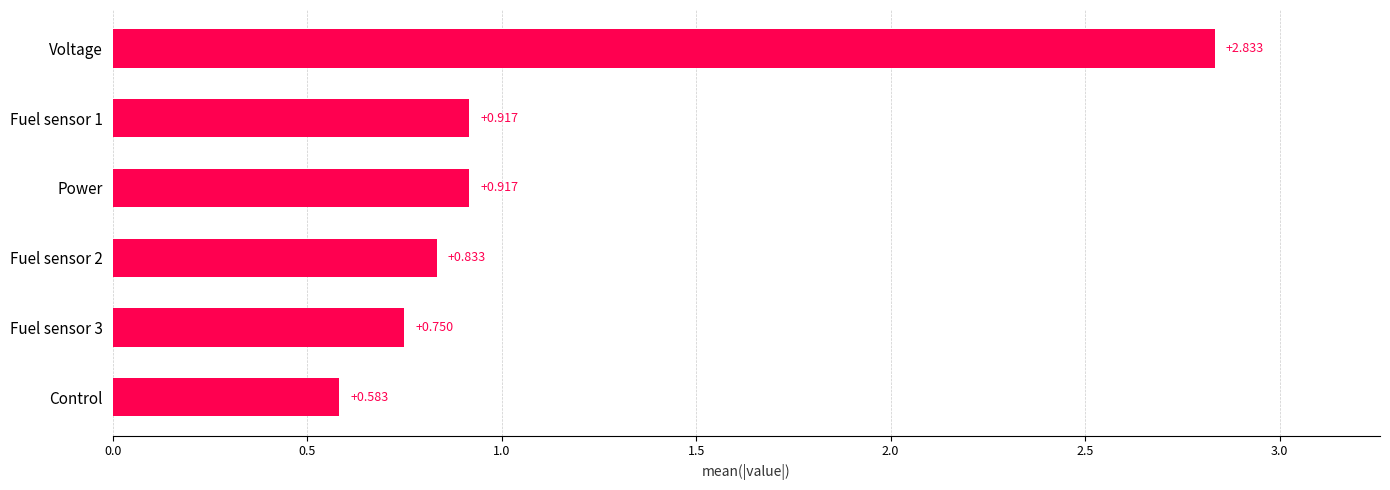

Between Voltage and Fuel sensor 3, which is larger?

Voltage